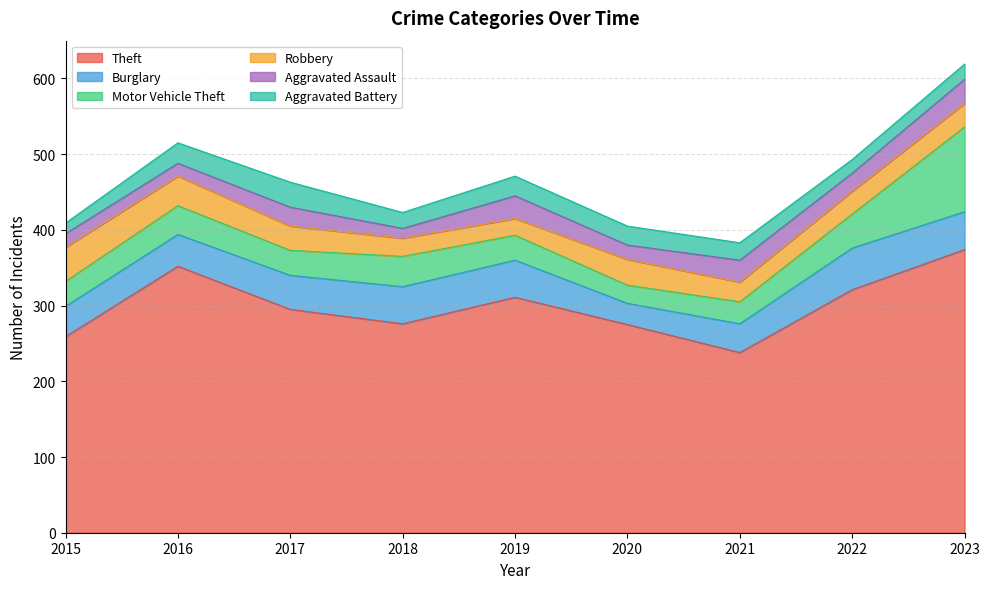

What are all the series names shown in the legend?

Theft, Burglary, Motor Vehicle Theft, Robbery, Aggravated Assault, Aggravated Battery